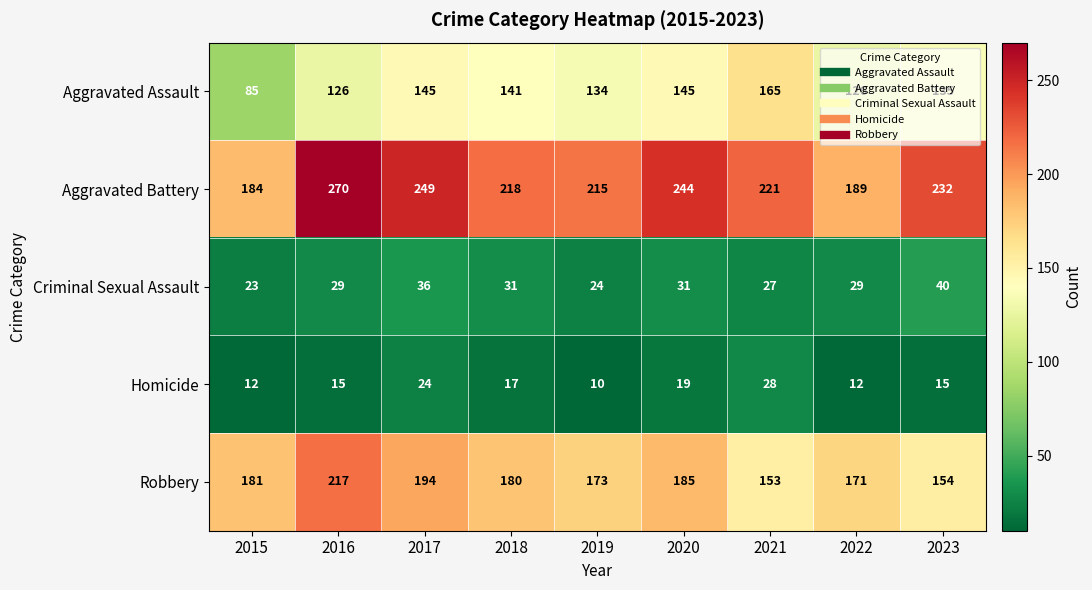

What value does the Aggravated Battery series have at 2021?

221